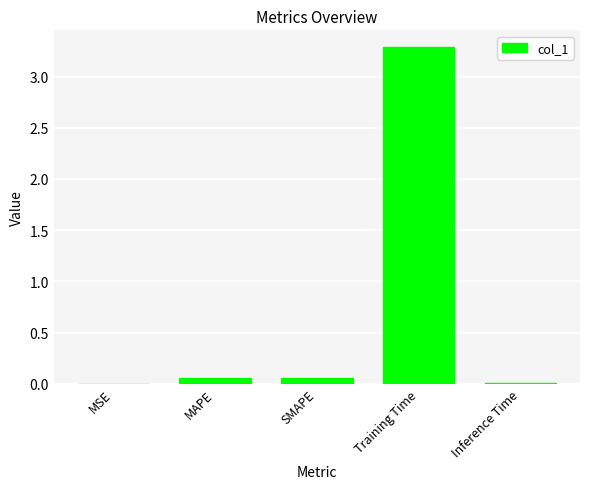

What is the change in value from SMAPE to Training Time?

+3.2